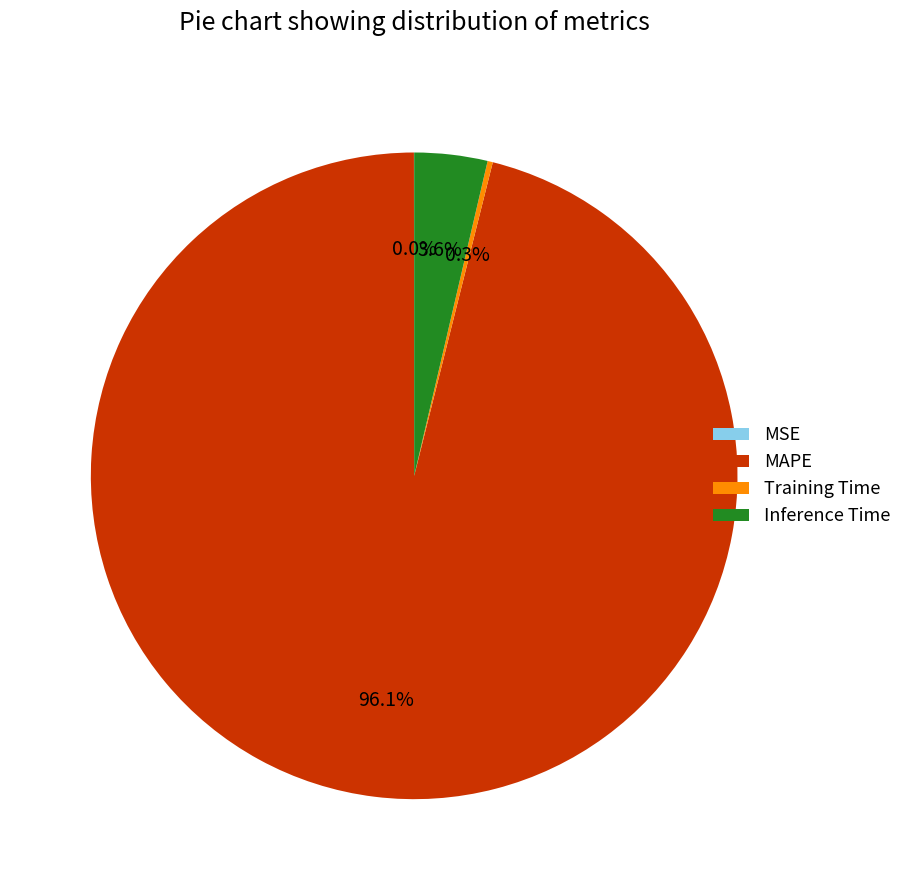

To the nearest percent, what is the average slice percentage?

25%